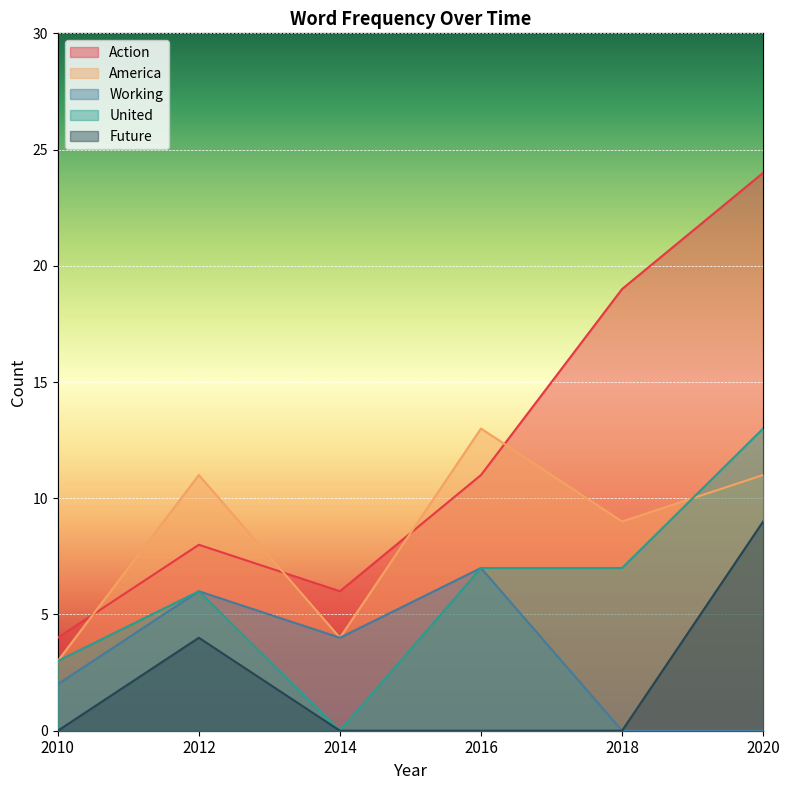

Reading left to right, extract all data points from this chart.

Action: 2010=4	2012=8	2014=6	2016=11	2018=19	2020=24
America: 2010=3	2012=11	2014=4	2016=13	2018=9	2020=11
Working: 2010=2	2012=6	2014=4	2016=7	2018=0	2020=0
United: 2010=3	2012=6	2014=0	2016=7	2018=7	2020=13
Future: 2010=0	2012=4	2014=0	2016=0	2018=0	2020=9